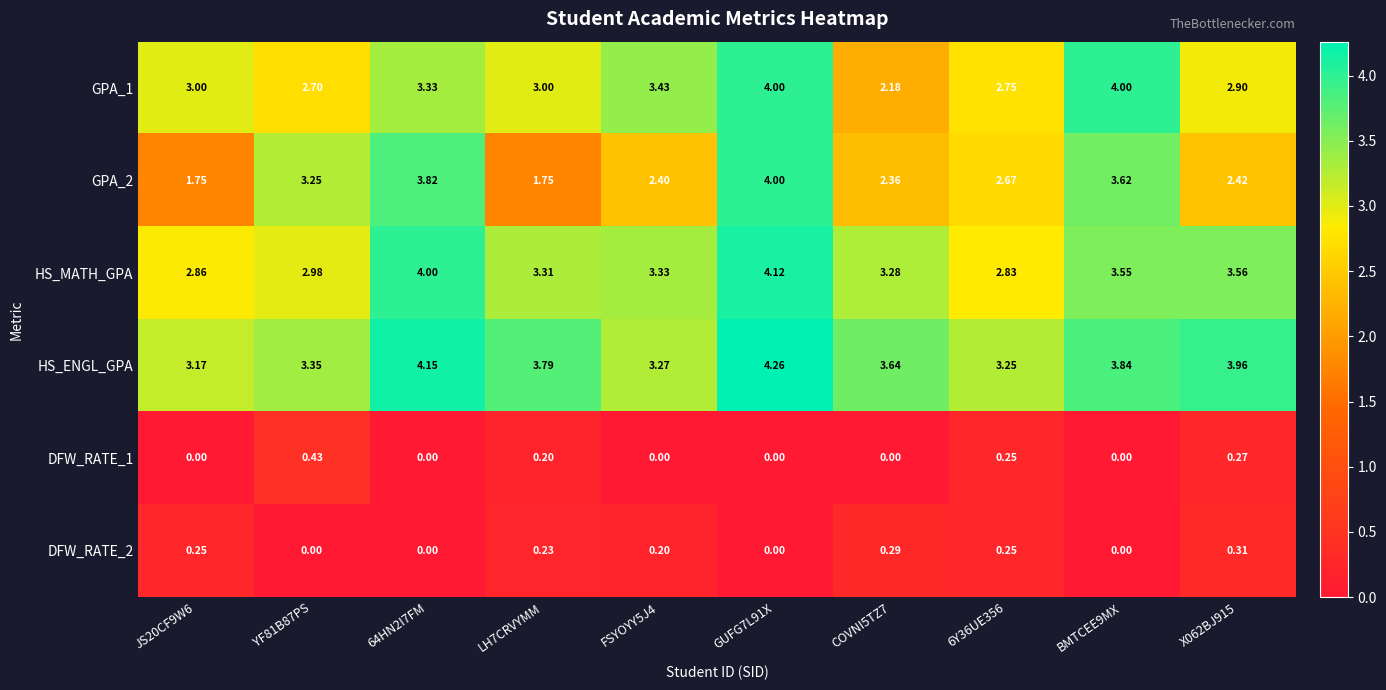

Is the value of HS_MATH_GPA at X062BJ915 greater than the value of DFW_RATE_2 at COVNI5TZ7?

Yes